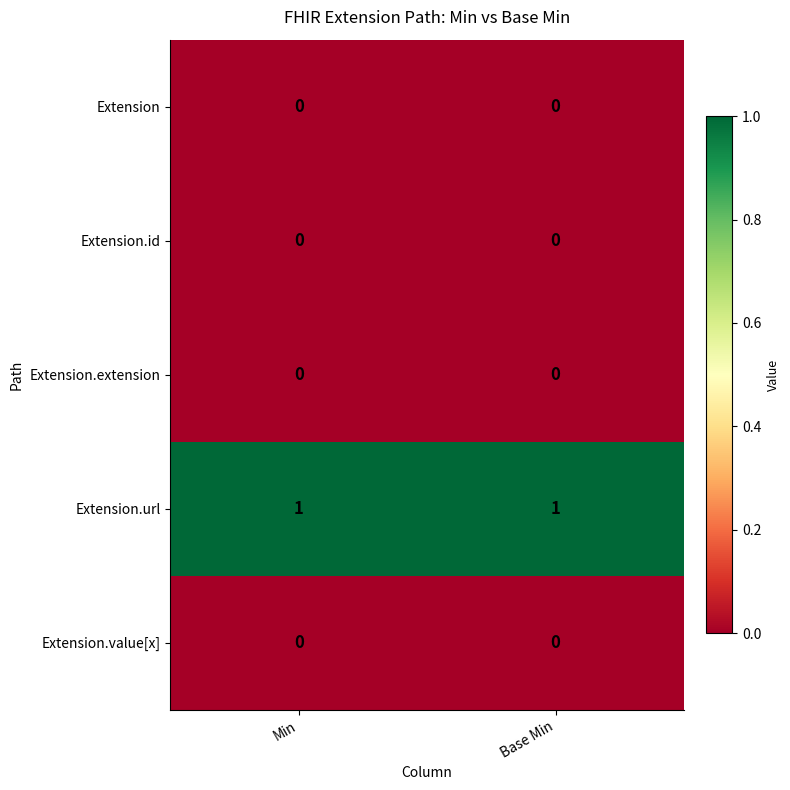

The Extension.url series shows 1 at Base Min. True or false?

True